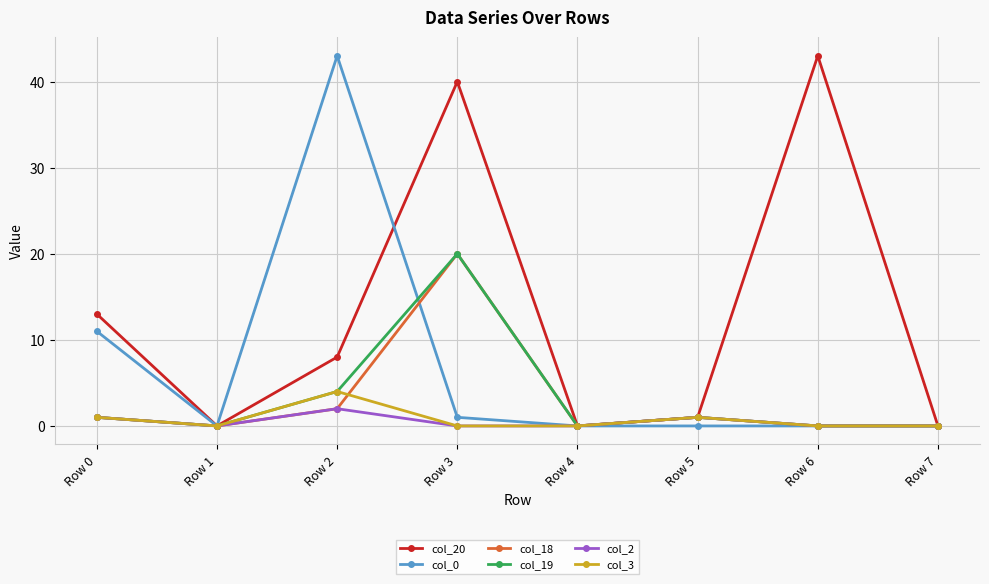

The value of col_0 at Row 4 is 0. True or false?

True